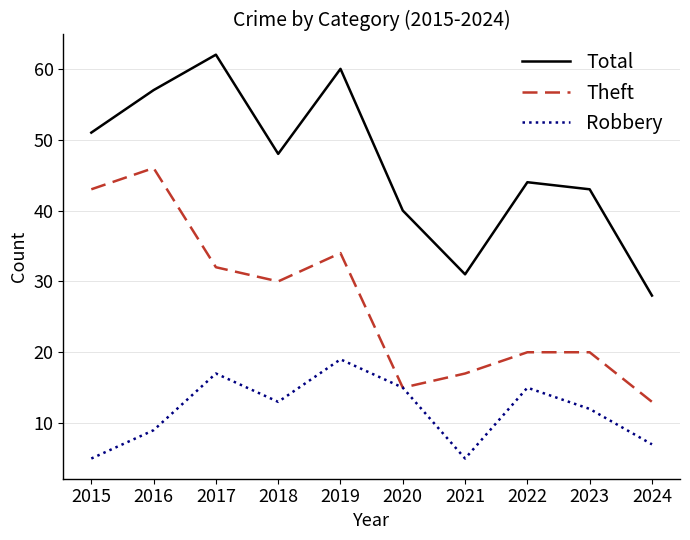

What is the difference between the highest and lowest values at 2015?

46